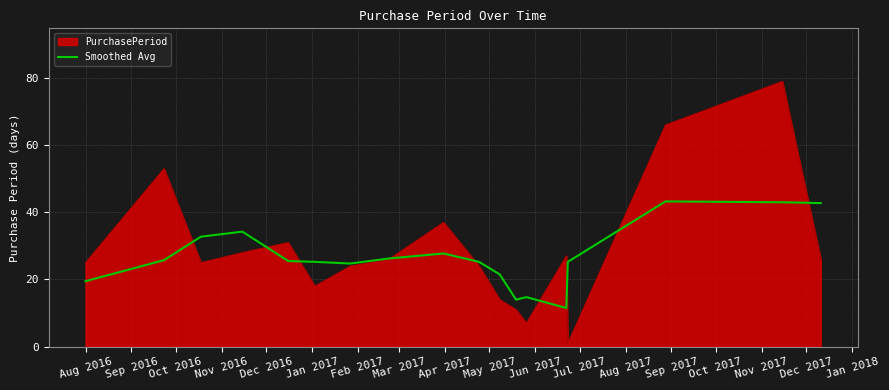

List the series in order of their peak value, highest first.

PurchasePeriod, Smoothed Avg